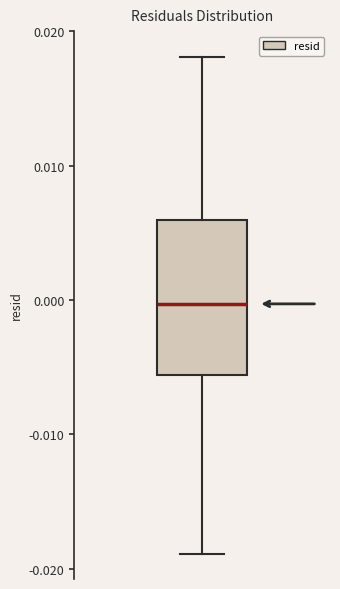

Transcribe this box plot: give where the median line is, the range the box spans, and where the two whiskers end, as read against the y-axis. The values are not printed on the chart, so give them approximately, as read against the axis.

median 0.000, box -0.006 to 0.006, whiskers -0.019 to 0.018